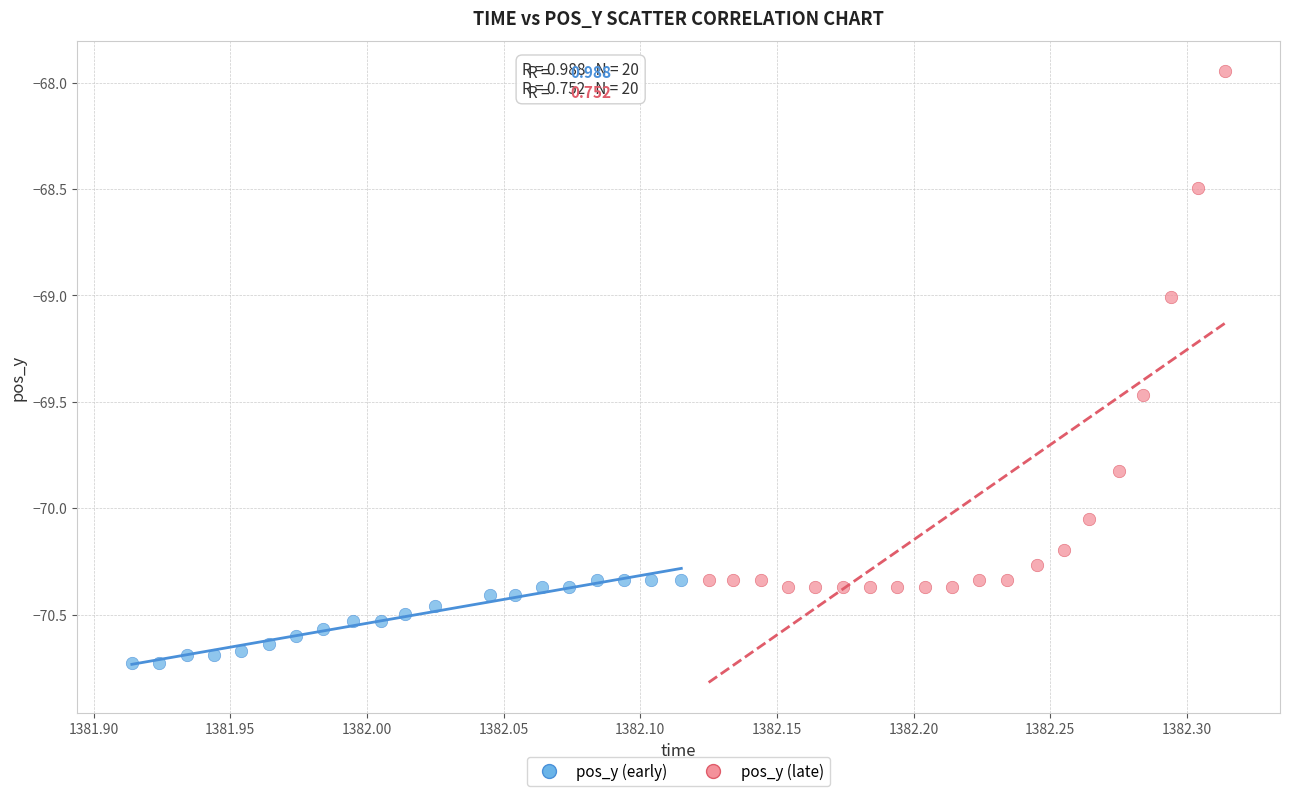

Which series contains the highest Y value?

pos_y (late)